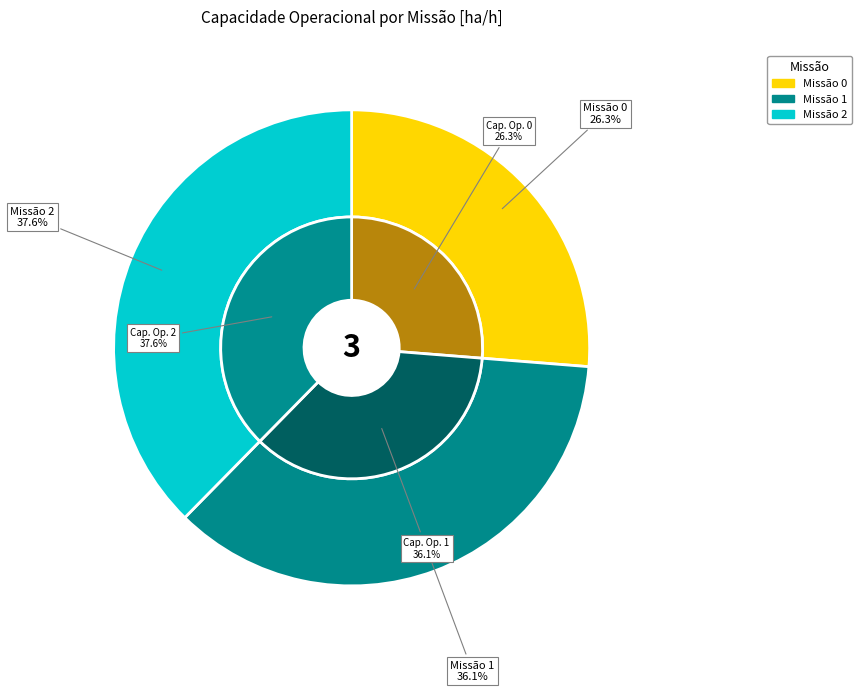

Rank the categories by value from lowest to highest.

0, 1, 2